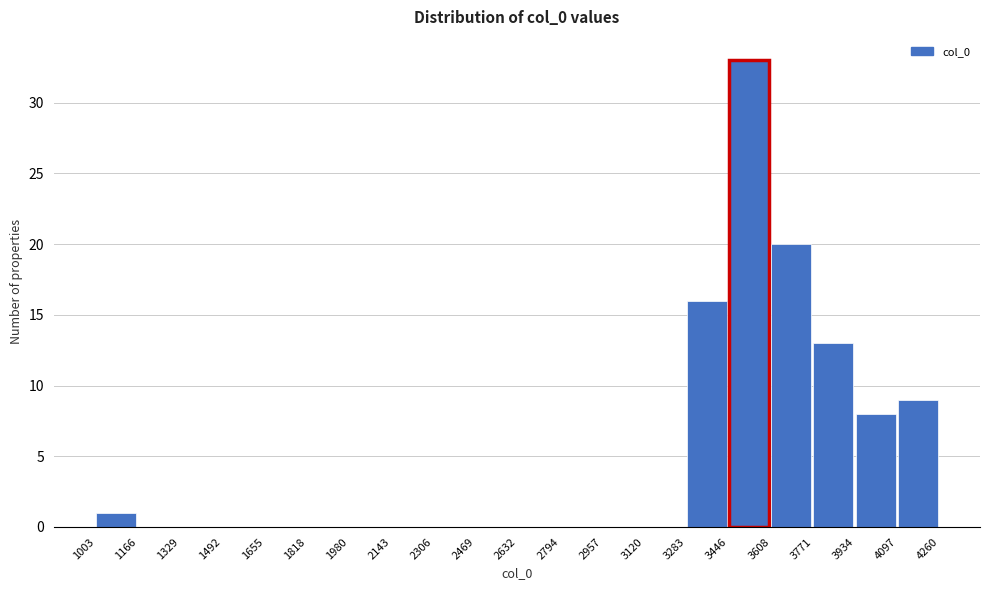

Reading left to right, transcribe this chart: for each bar, give the range it covers on the x-axis and its height. The values are not printed on the chart, so give them approximately, as read against the axis.

1003 to 1166: 1
1166 to 1329: 0
1329 to 1492: 0
1492 to 1655: 0
1655 to 1818: 0
1818 to 1980: 0
1980 to 2143: 0
2143 to 2306: 0
2306 to 2469: 0
2469 to 2632: 0
2632 to 2794: 0
2794 to 2957: 0
2957 to 3120: 0
3120 to 3283: 0
3283 to 3446: 16
3446 to 3608: 33
3608 to 3771: 20
3771 to 3934: 13
3934 to 4097: 8
4097 to 4260: 9